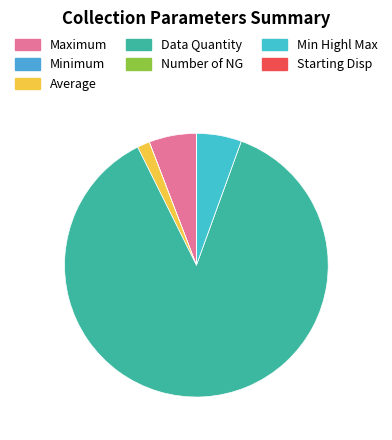

What is the total percentage of Min Highl Max and Minimum?

5.5%